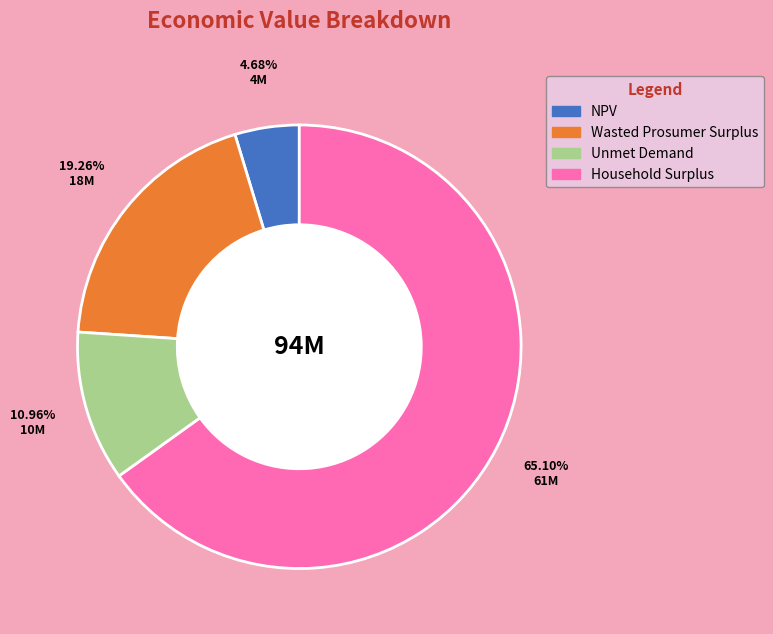

To the nearest percent, what portion does NPV represent?

5%